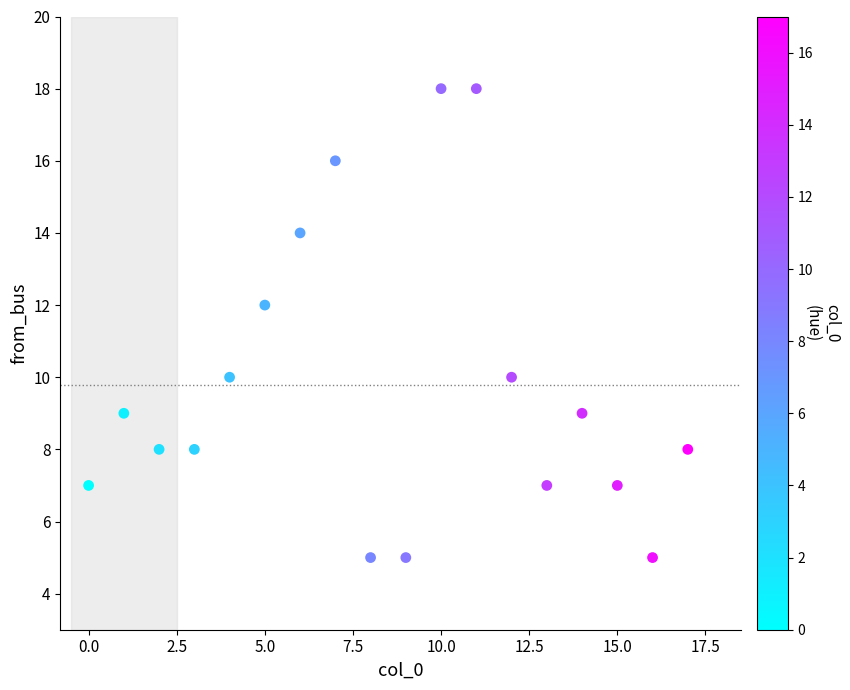

What is the range of Y values (max minus min)?

13